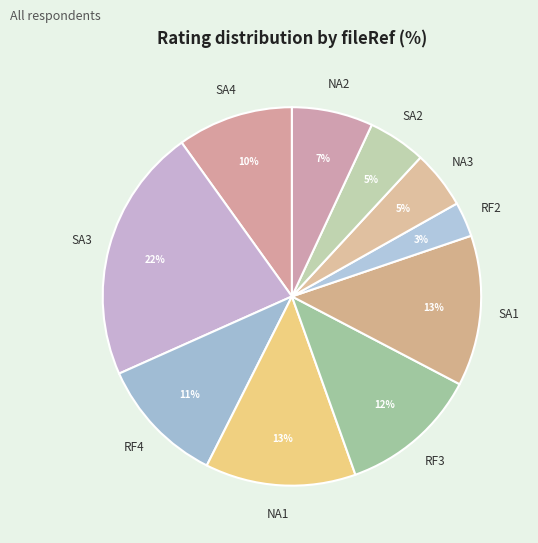

How many slices are in this pie chart?

10